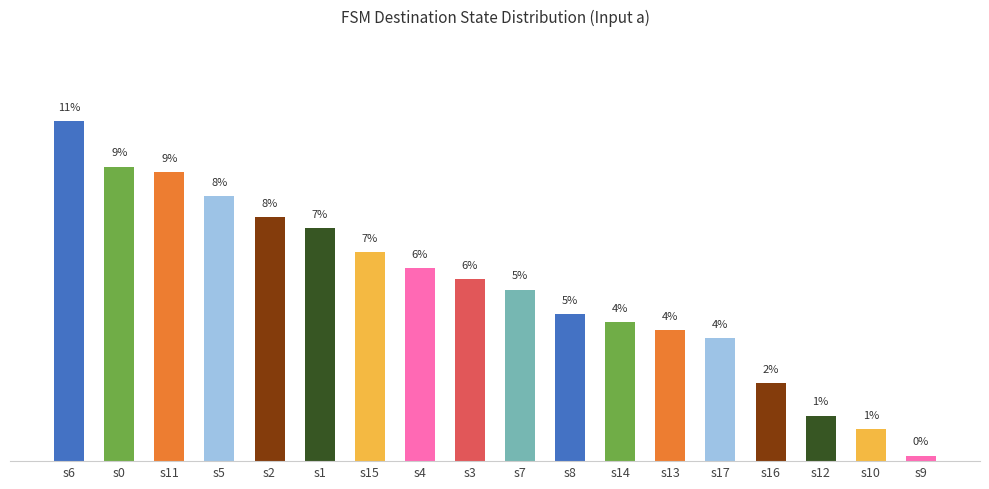

Reading left to right, transcribe all the data shown in this chart.

s6=10.9	s0=9.4	s11=9.3	s5=8.5	s2=7.8	s1=7.5	s15=6.7	s4=6.2	s3=5.8	s7=5.5	s8=4.7	s14=4.5	s13=4.2	s17=3.9	s16=2.5	s12=1.5	s10=1.0	s9=0.2